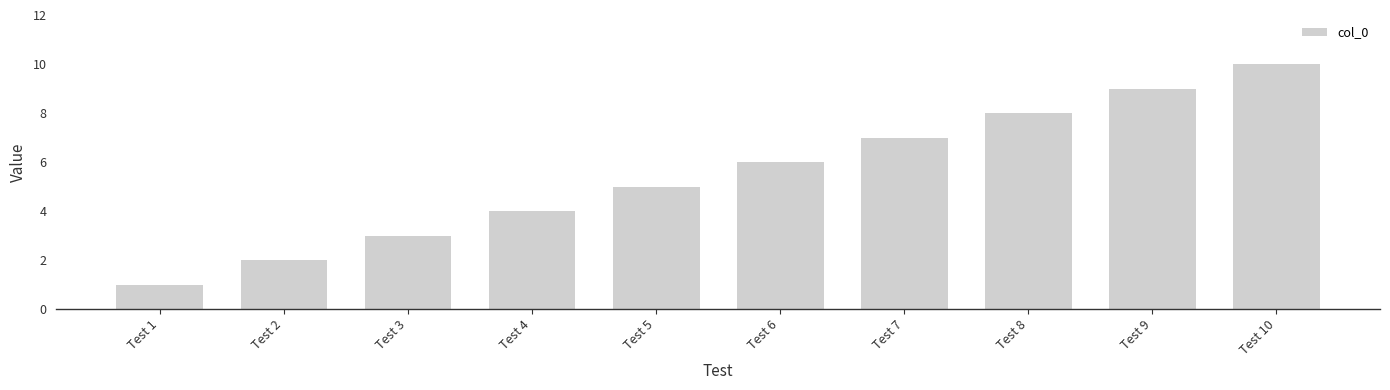

True or false: the data shows 7 at Test 7.

True